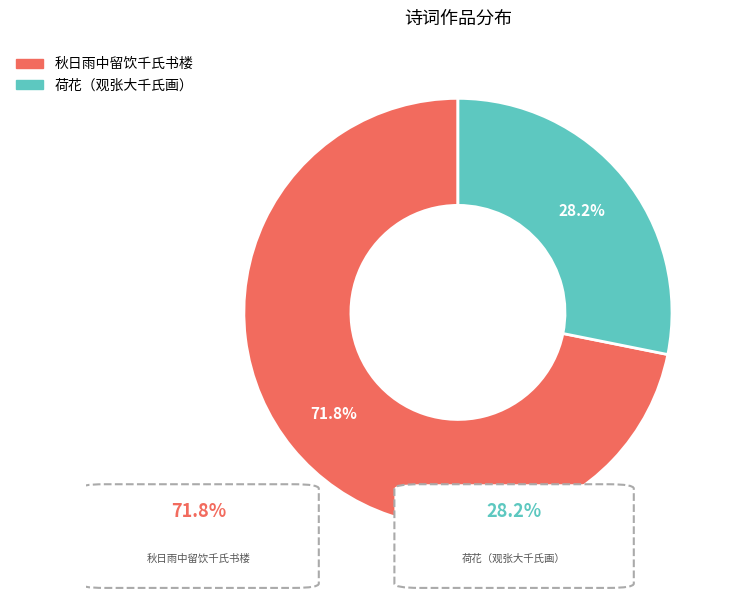

Is it true that 秋日雨中留饮千氏书楼 is 72% of the pie?

True